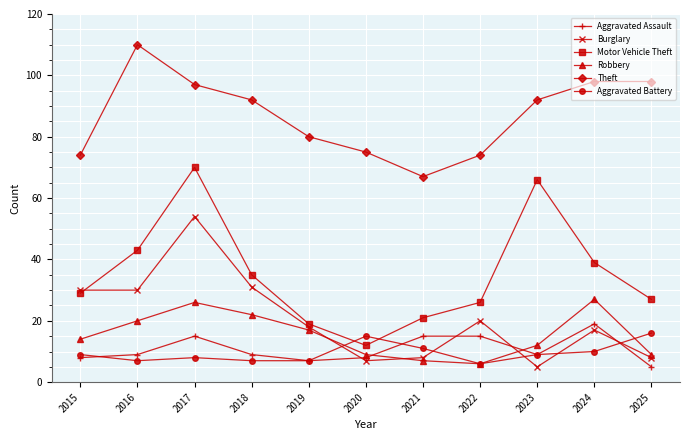

What is the spread (max minus min) of values at 2018?

85